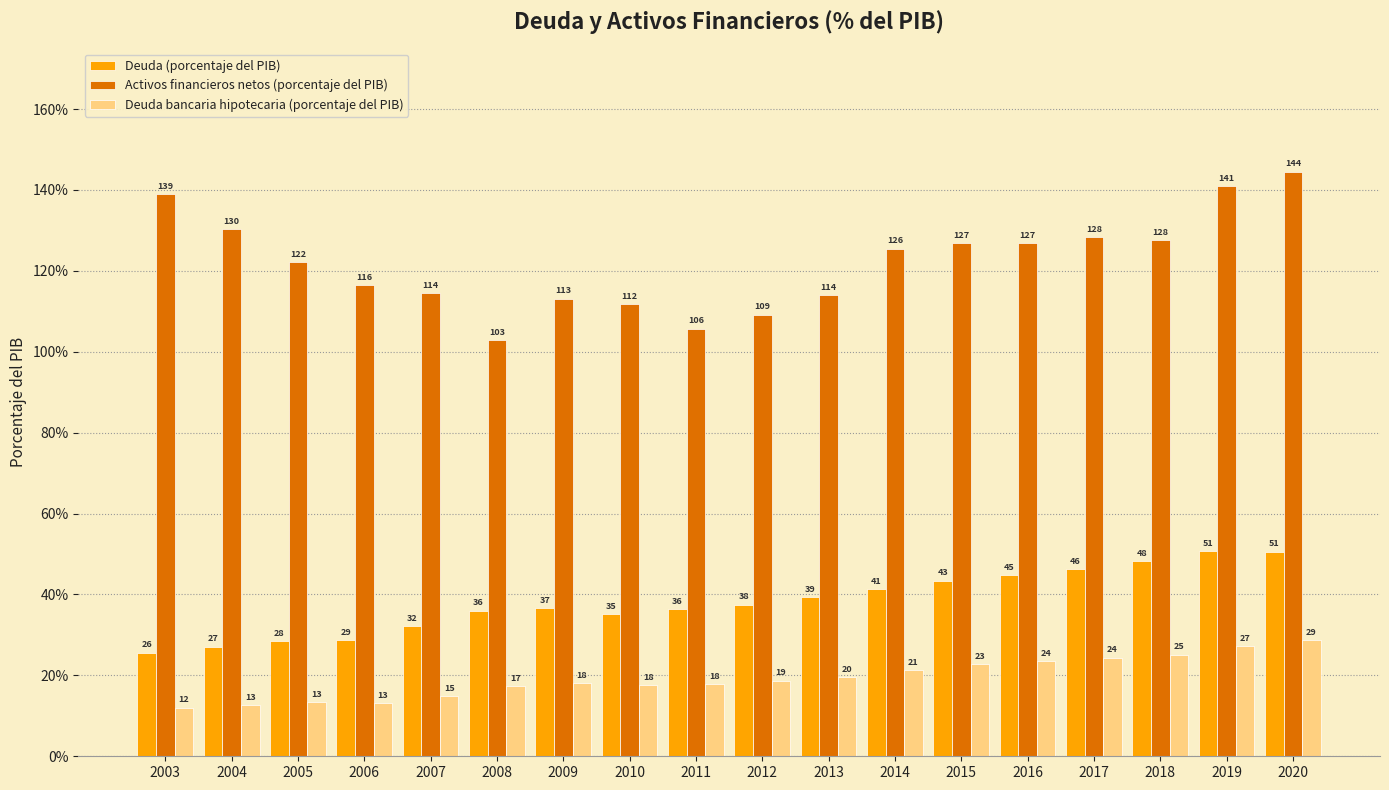

At which label does Deuda bancaria hipotecaria (porcentaje del PIB) reach its peak?

2020